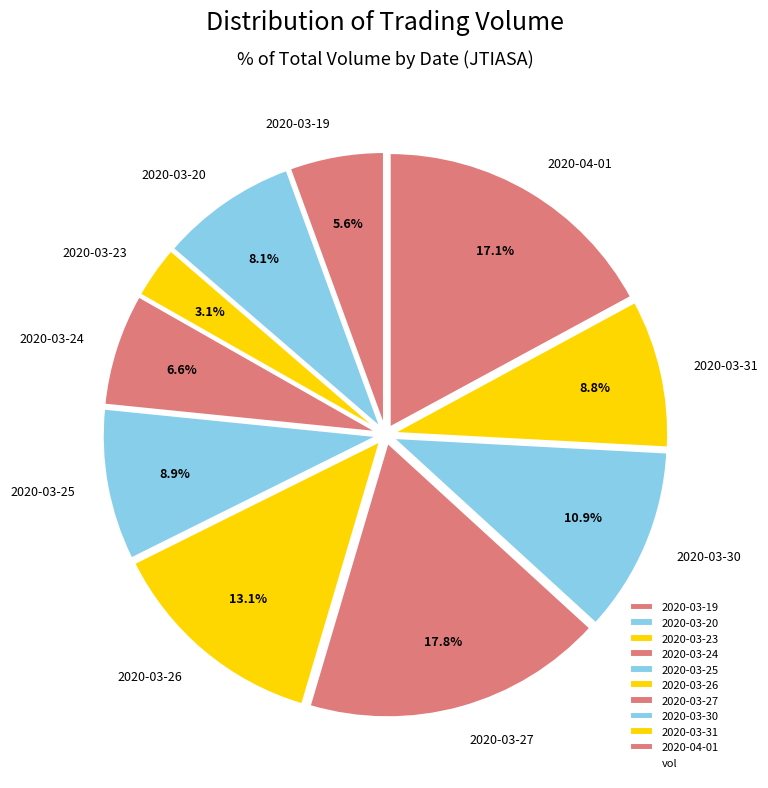

Does 2020-03-30 represent more than half of the total?

No